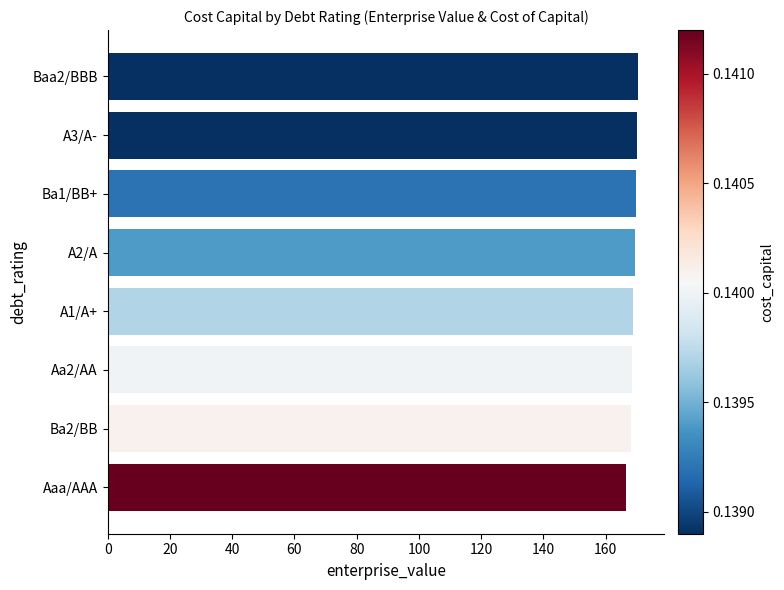

The chart shows a value of 266.5 at Aaa/AAA. True or false?

False